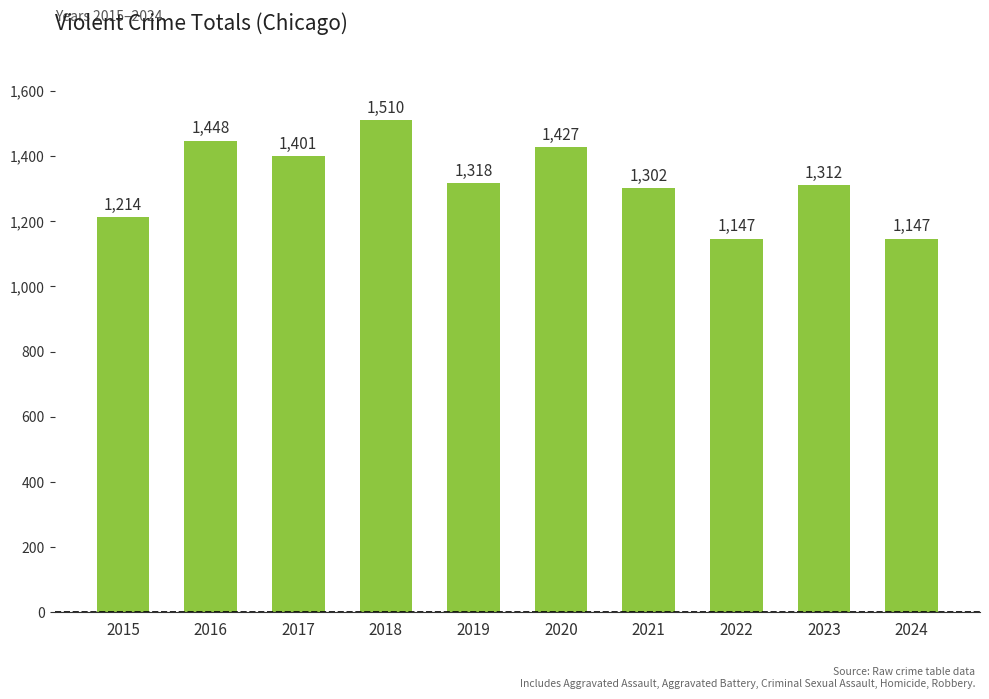

The chart shows a value of 2215 at 2017. True or false?

False